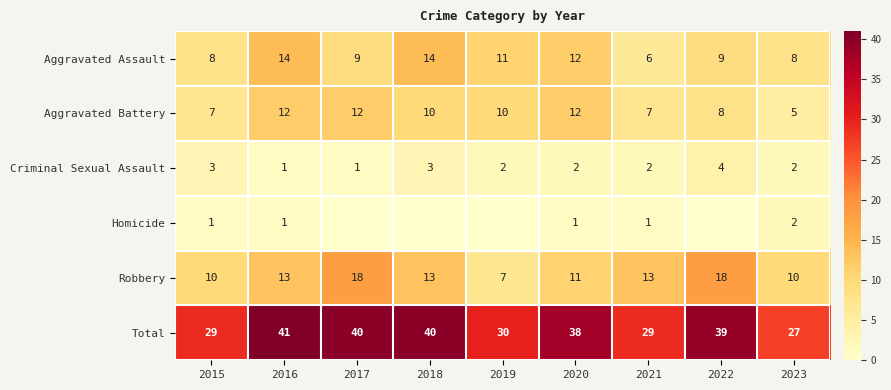

At which category is the sum across all series the highest?

2016